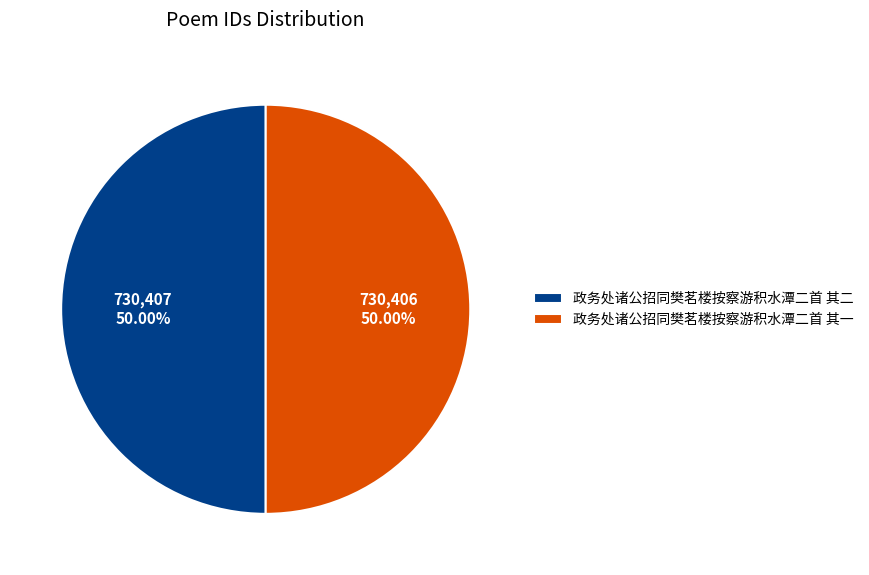

What is the ratio of the value at 政务处诸公招同樊茗楼按察游积水潭二首 其二 to the value at 政务处诸公招同樊茗楼按察游积水潭二首 其一?

1.0